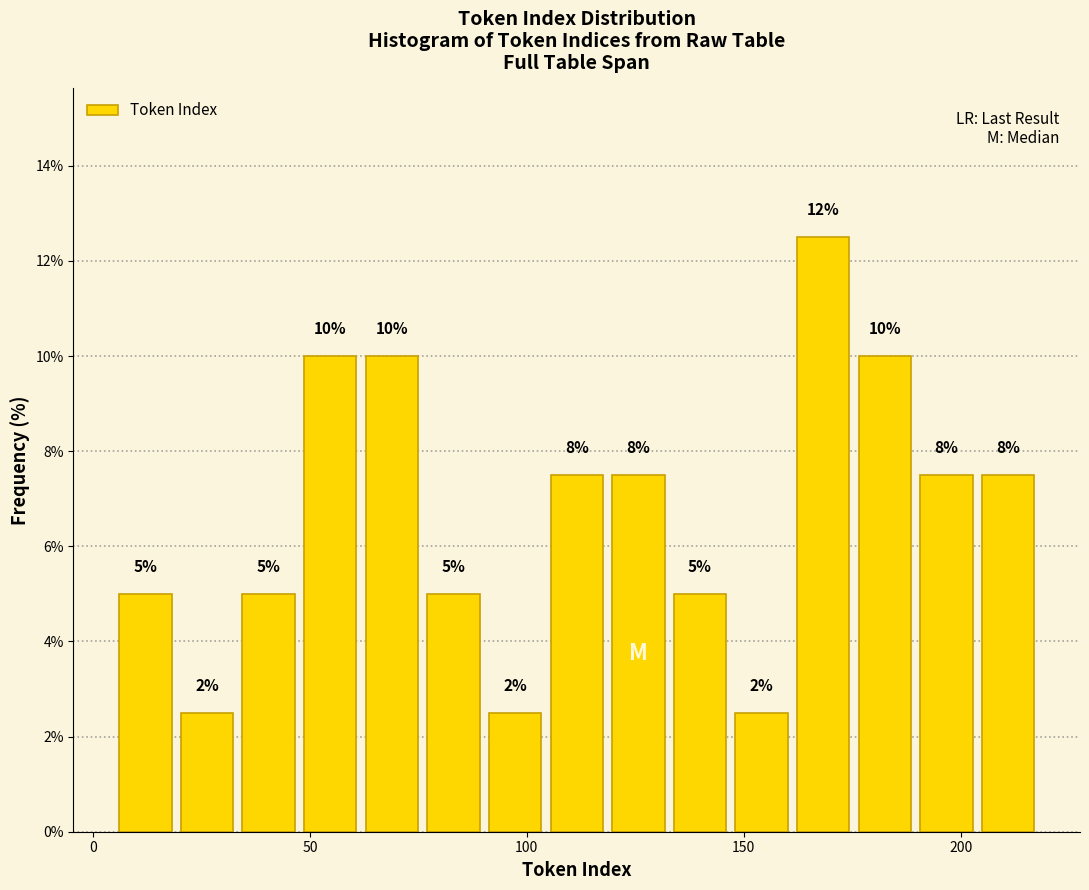

Read against the x-axis, roughly where is the centre of the tallest bar?

170